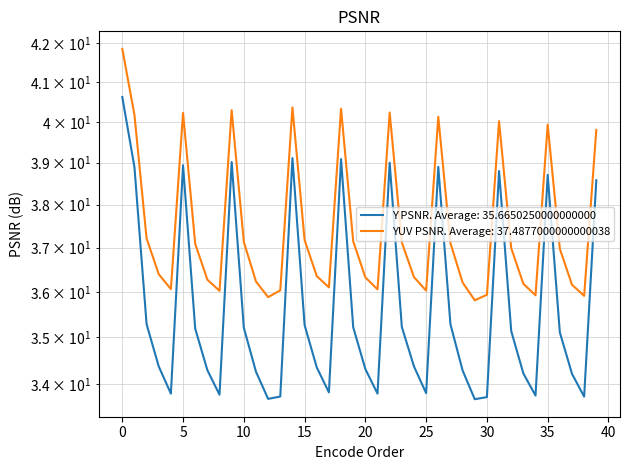

What is the difference between the second highest and minimum values in the Y PSNR series?

5.4